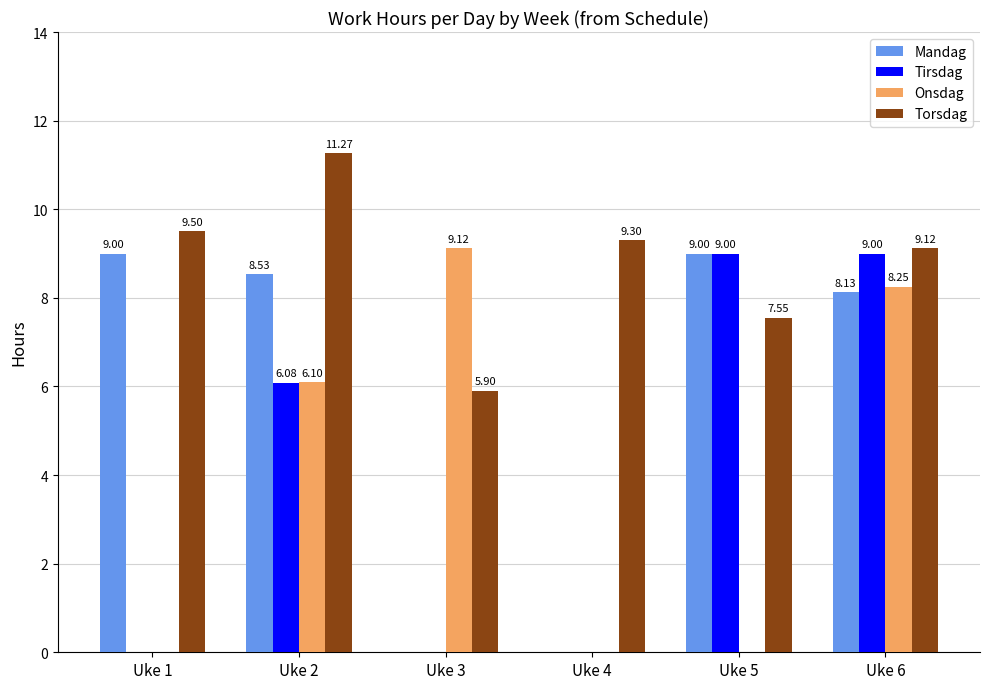

What is the sum of the Onsdag values at Uke 6 and Uke 3?

17.4